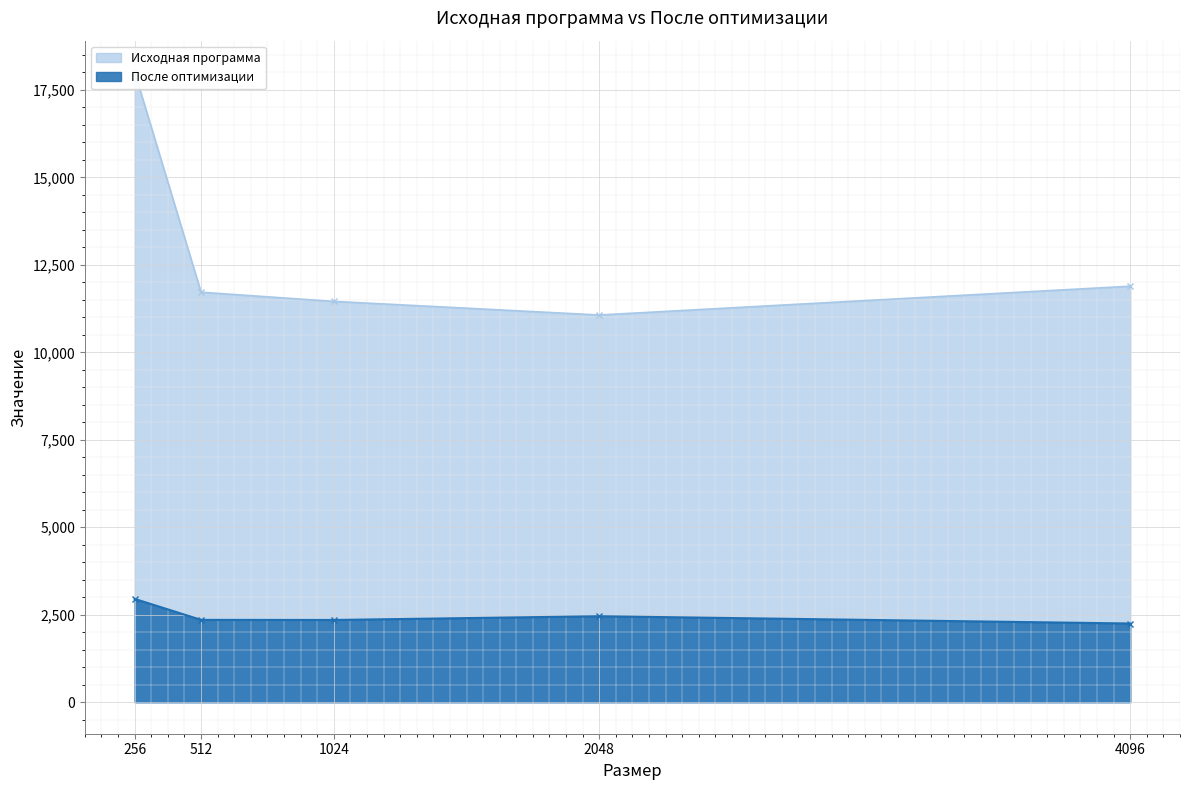

Which label corresponds to the largest value in the chart?

256